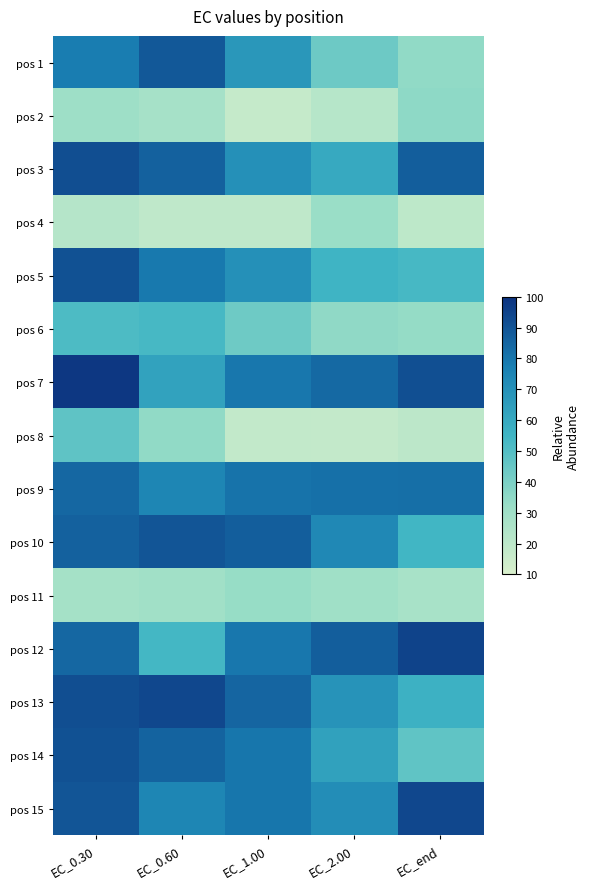

Which series has the largest range (max minus min)?

pos 1